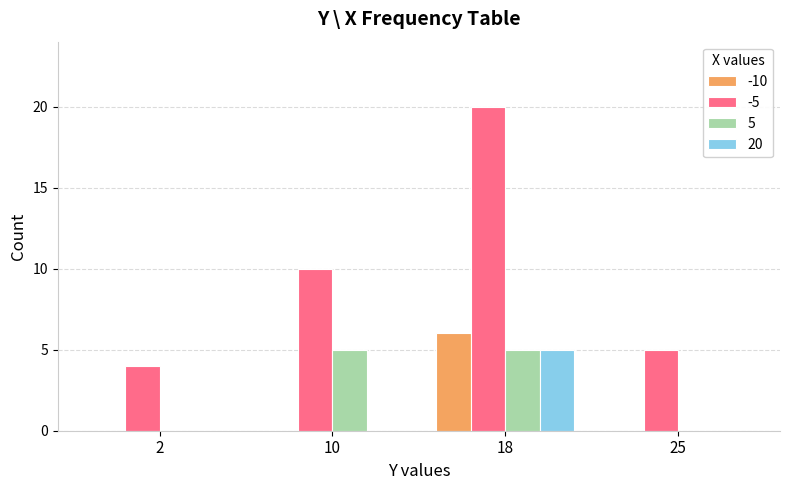

Reading right to left, extract all data points from this chart.

-10: 25=0	18=6	10=0	2=0
-5: 25=5	18=20	10=10	2=4
5: 25=0	18=5	10=5	2=0
20: 25=0	18=5	10=0	2=0